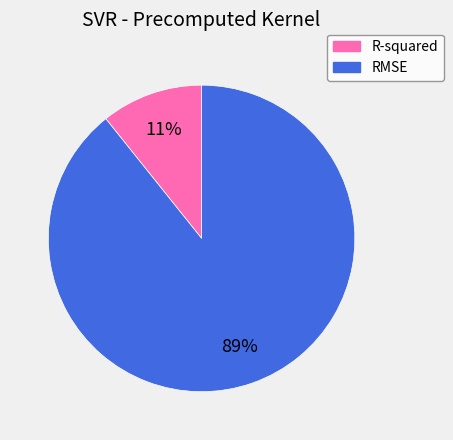

How many segments does this pie chart have?

2